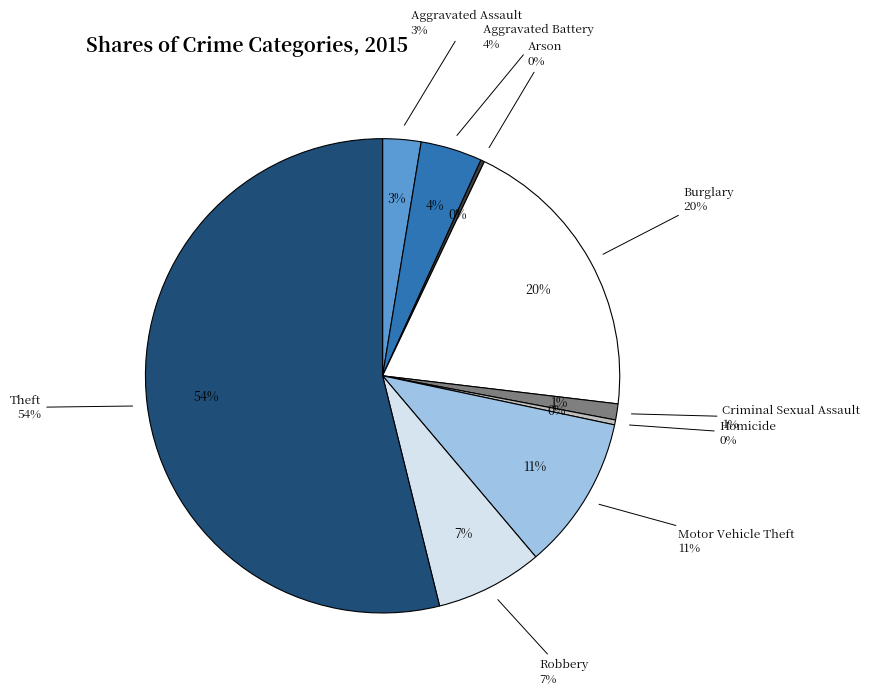

Is there a majority slice in this chart?

Yes